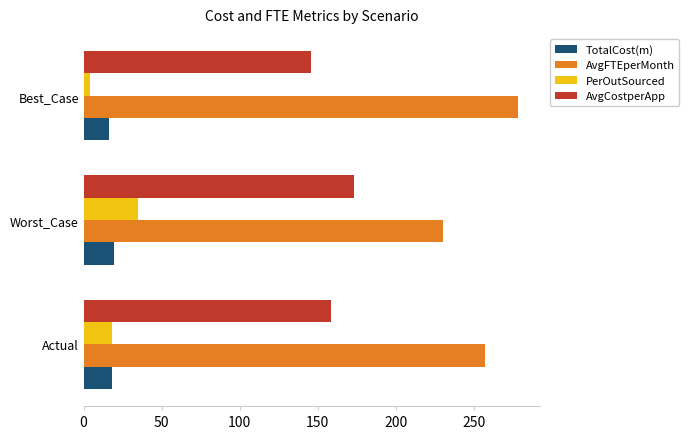

The value of PerOutSourced at Worst_Case is 13.0. True or false?

False